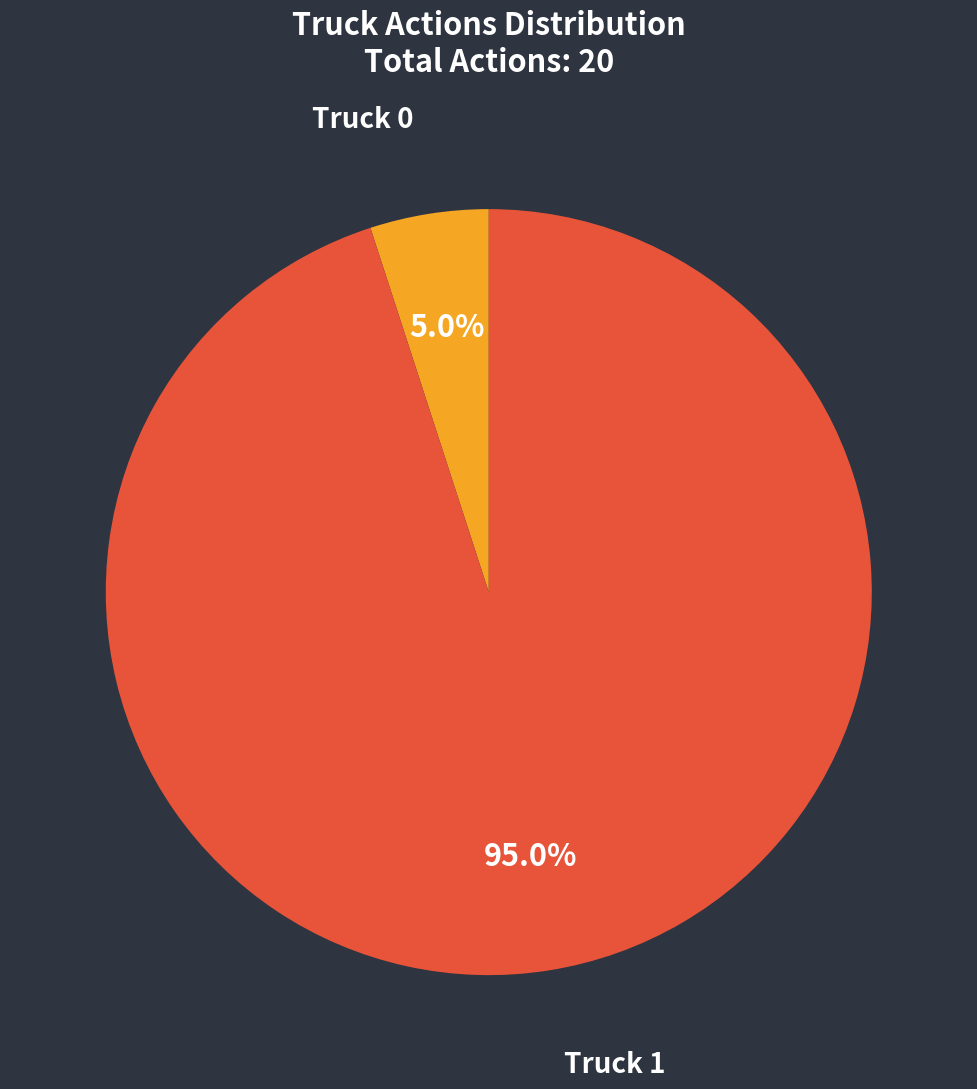

What is the largest slice in the pie chart?

Truck 1